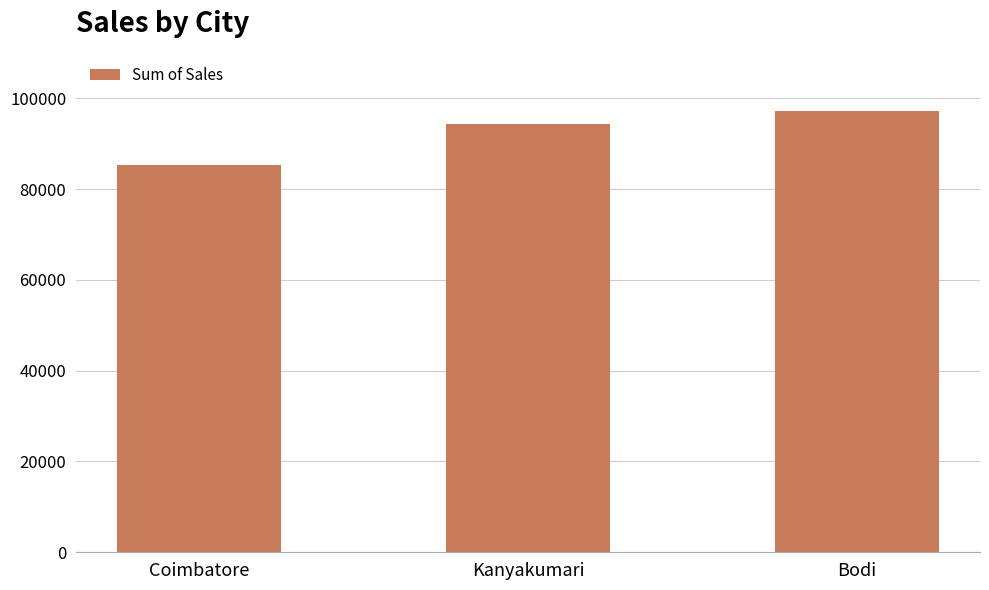

The value at Coimbatore is 85353. True or false?

True